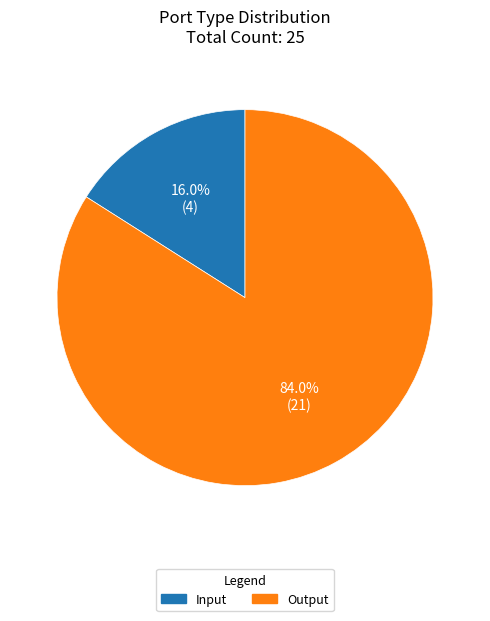

Combined, what portion of the pie is Input and Output?

100.0%